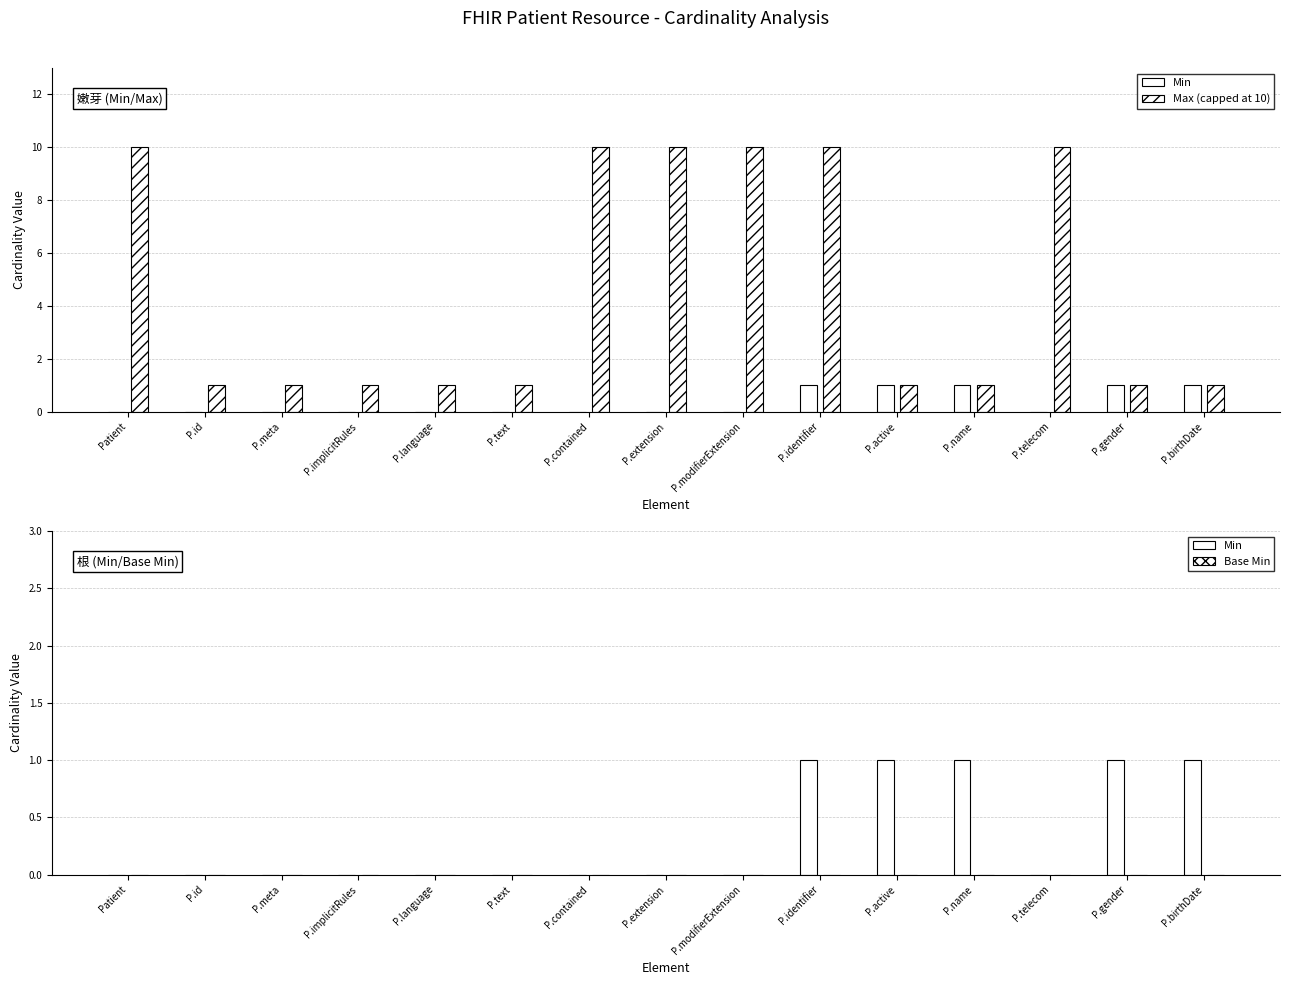

What is the approximate value of Max (capped at 10) at P.meta?

1